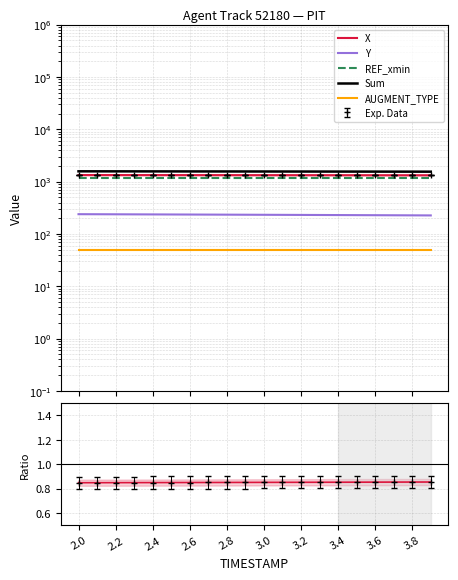

What is the maximum value shown in the chart?

1579.3